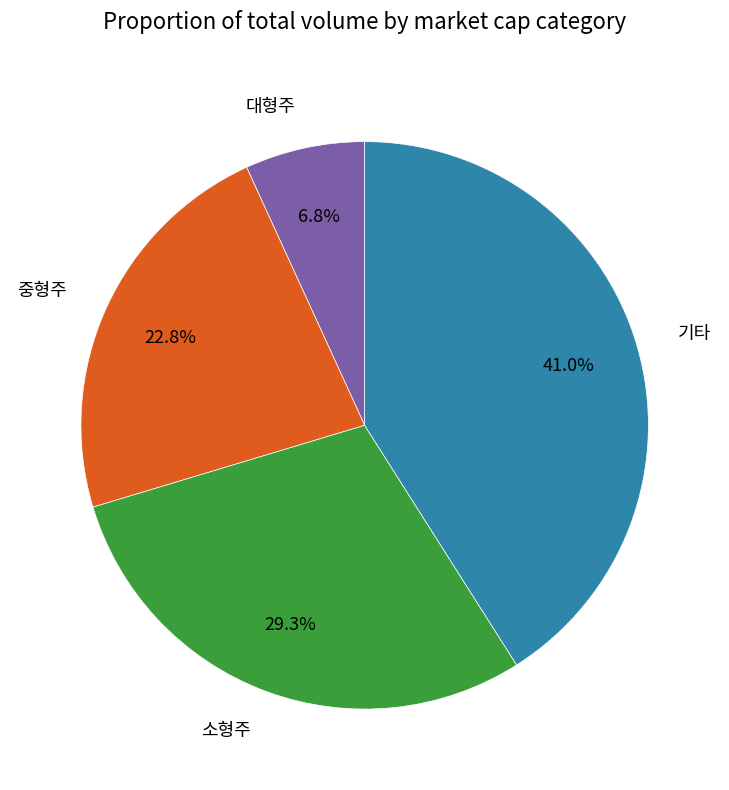

Is the sum of 대형주 and 소형주 greater than half?

No